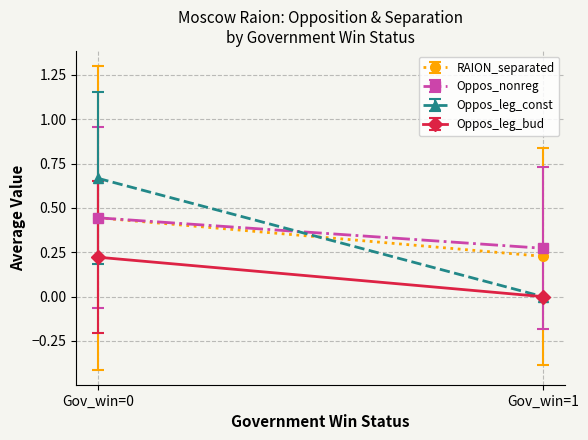

Which series has the largest total across all categories?

RAION_separated